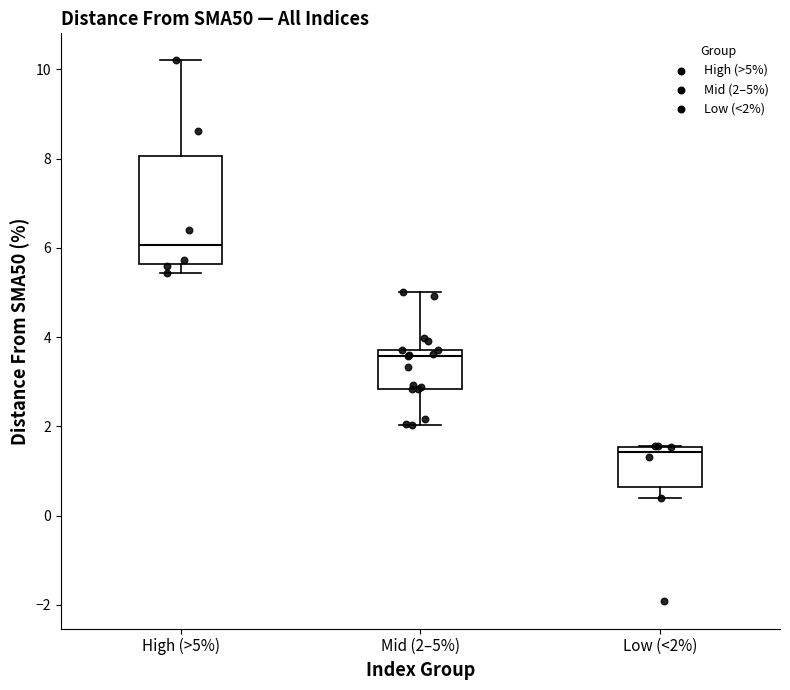

Reading left to right, transcribe this box plot: for each box, give where its median line is, the range the box spans, and where its two whiskers end, as read against the y-axis. The values are not printed on the chart, so give them approximately, as read against the axis.

High (>5%): median 6.0, box 5.6 to 8.0, whiskers 5.4 to 10.2
Mid (2–5%): median 3.6, box 2.8 to 3.8, whiskers 2.0 to 5.0
Low (<2%): median 1.4, box 0.6 to 1.6, whiskers 0.4 to 1.6